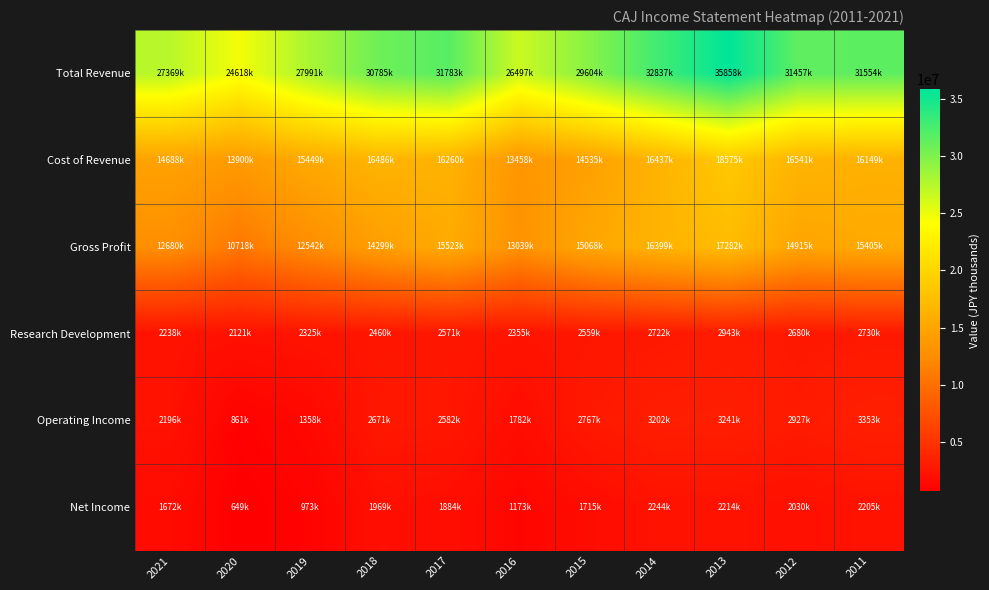

Which has a higher value, 2016 or 2021?

2021